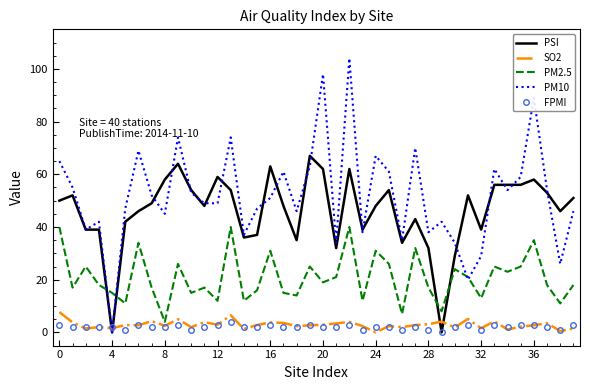

Which series has the largest range (max minus min)?

PM10